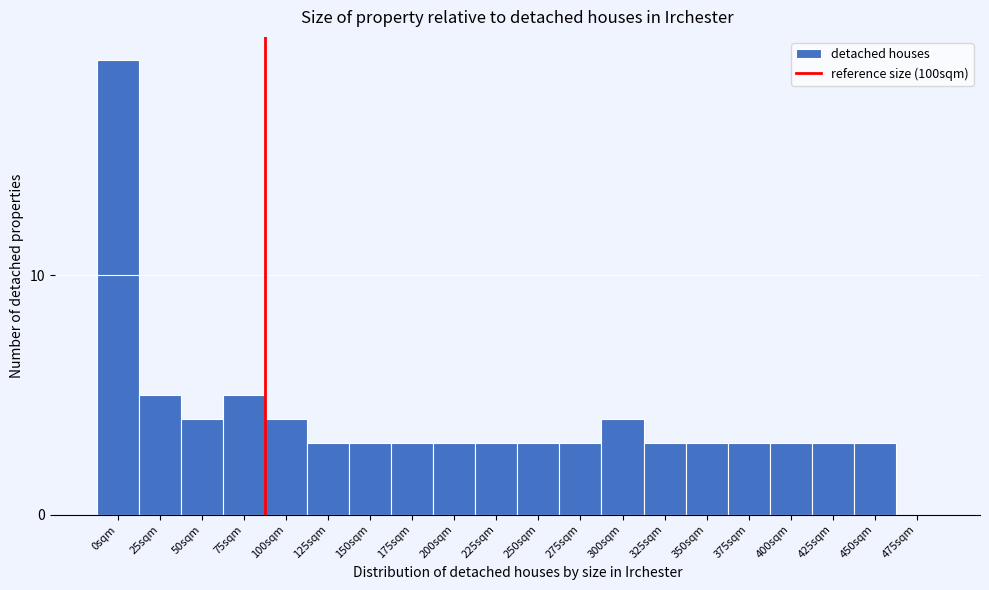

Reading left to right, list all the values displayed in this chart.

0sqm=19	25sqm=5	50sqm=4	75sqm=5	100sqm=4	125sqm=3	150sqm=3	175sqm=3	200sqm=3	225sqm=3	250sqm=3	275sqm=3	300sqm=4	325sqm=3	350sqm=3	375sqm=3	400sqm=3	425sqm=3	450sqm=3	475sqm=0